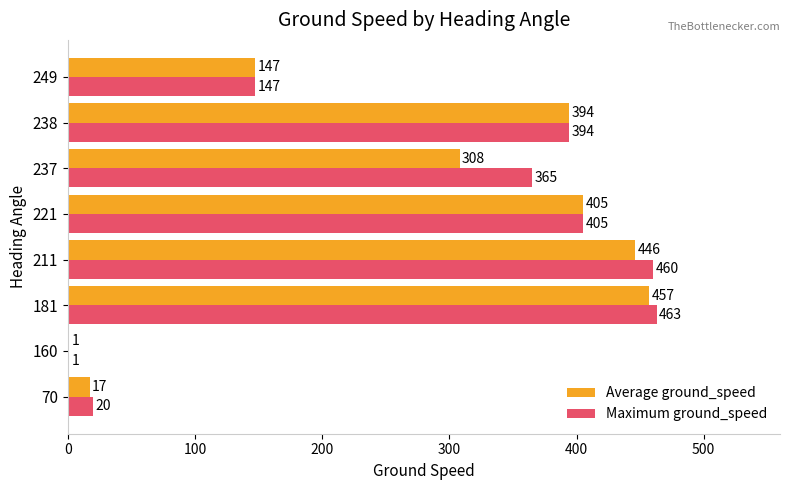

The value of Maximum ground_speed at 181 is 463. True or false?

True